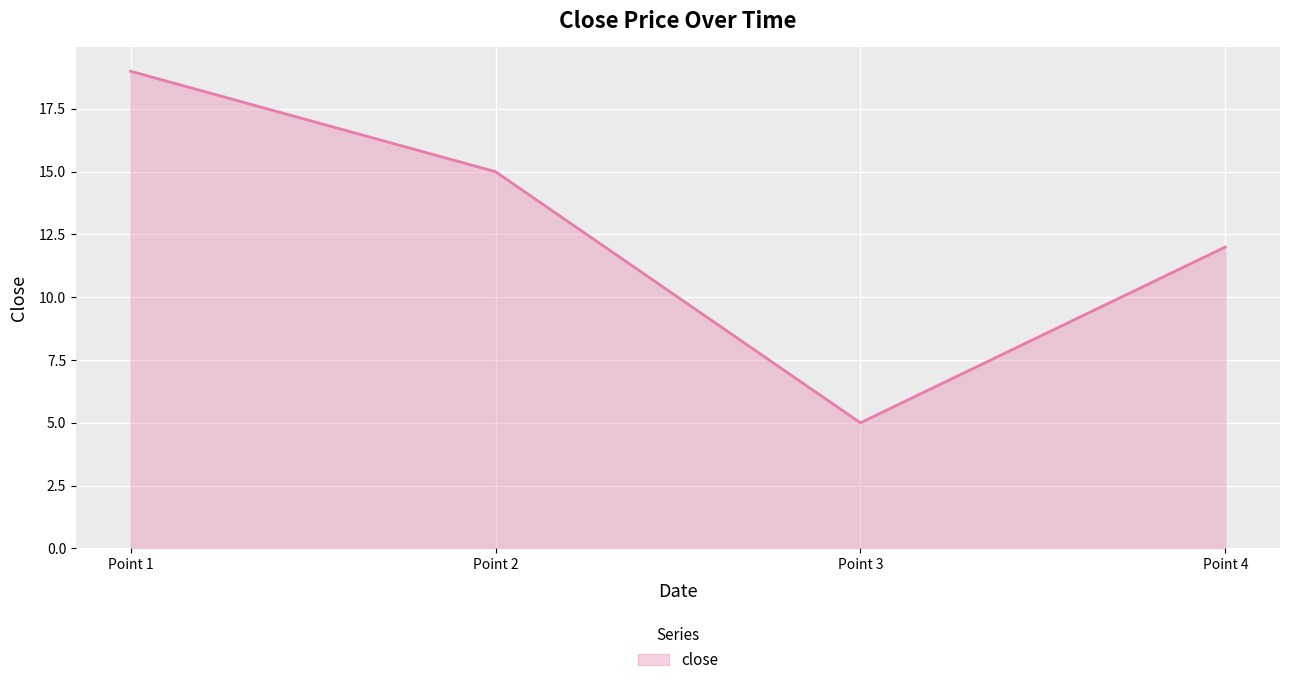

Which label corresponds to the largest value in the chart?

Point 1